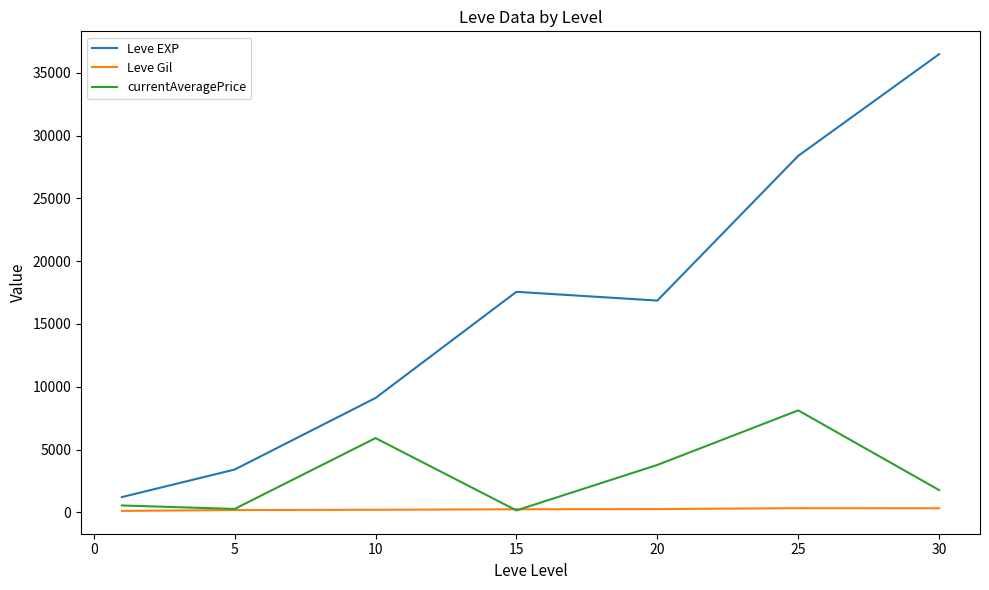

At how many categories does at least one series exceed 1403?

6